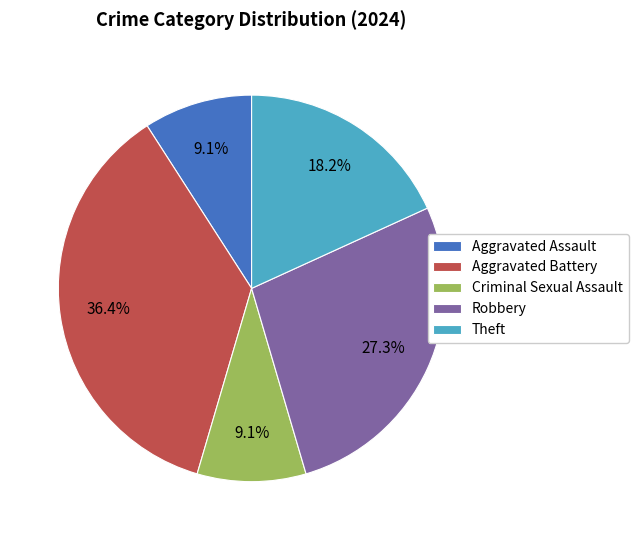

Is there a majority slice in this chart?

No